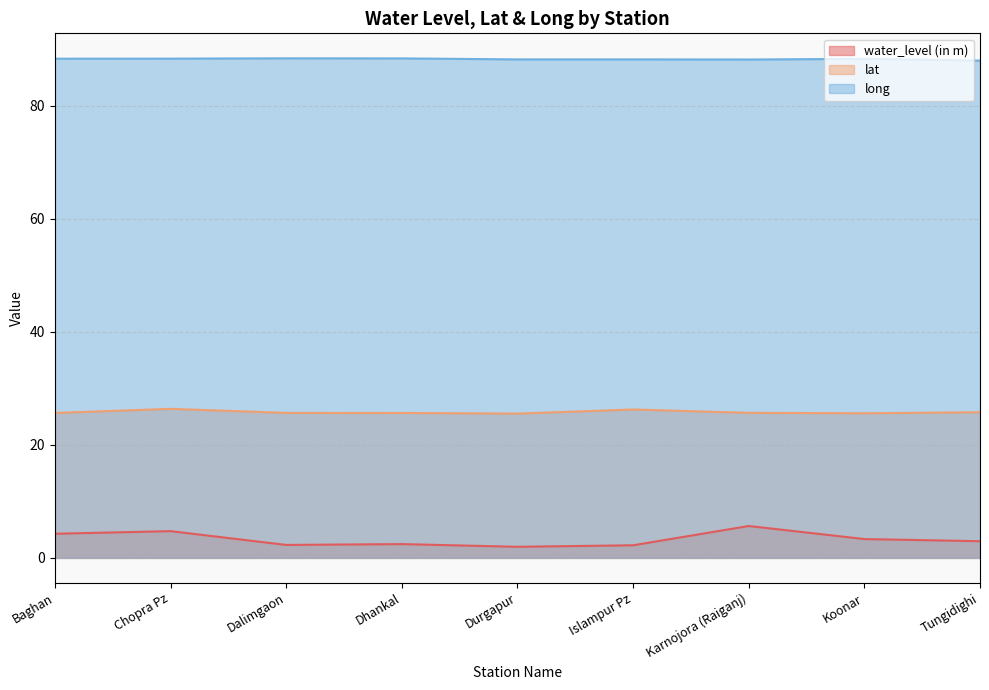

Is it true that long equals 88.2 at Durgapur?

True